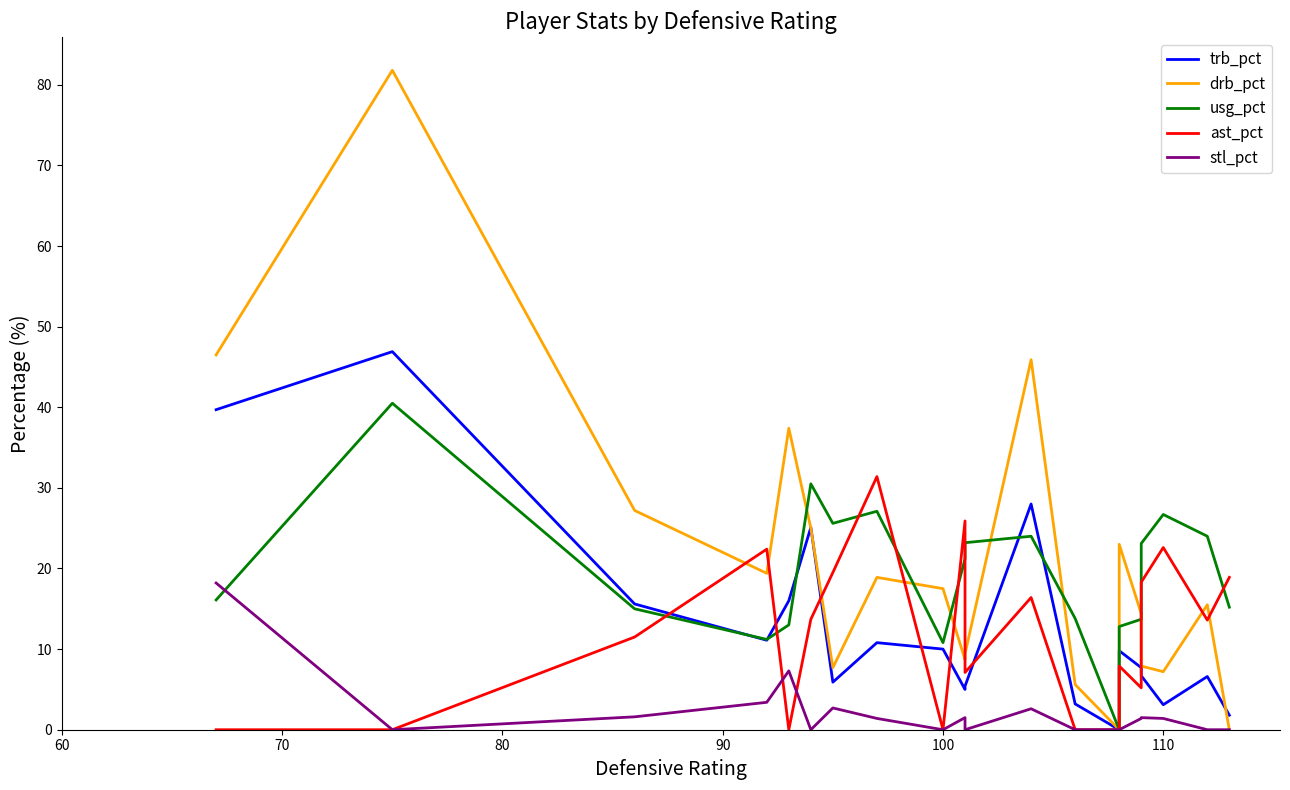

Read the trb_pct value at 90.

11.1